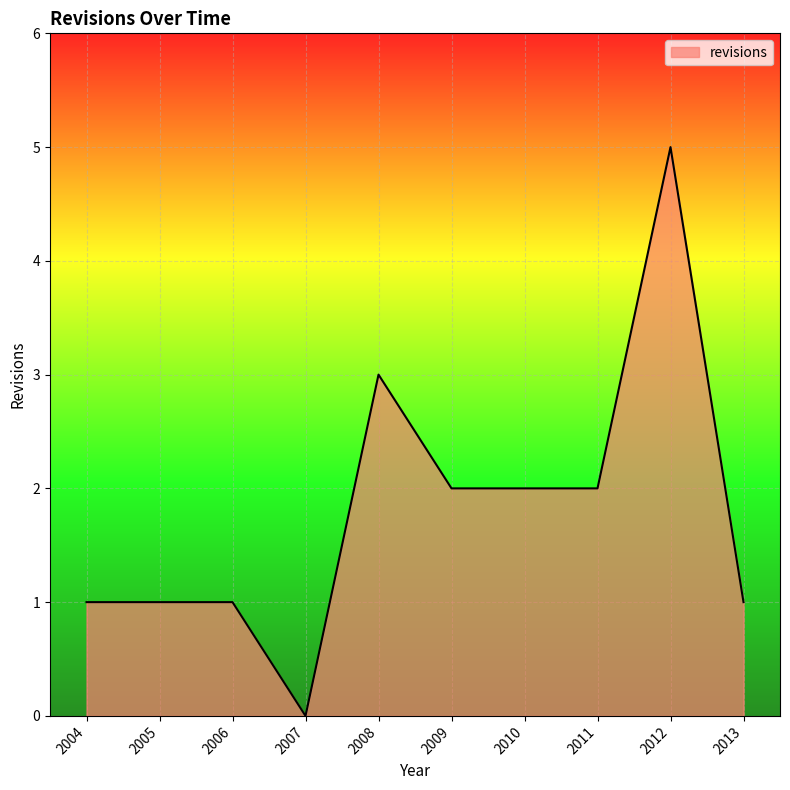

Which category has the lowest value across all series?

2007